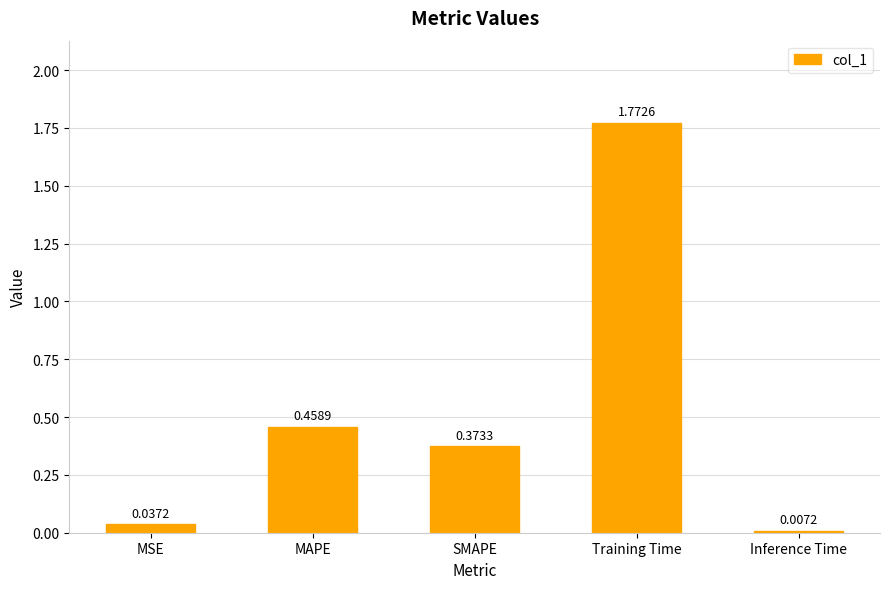

What position from the right is SMAPE?

3